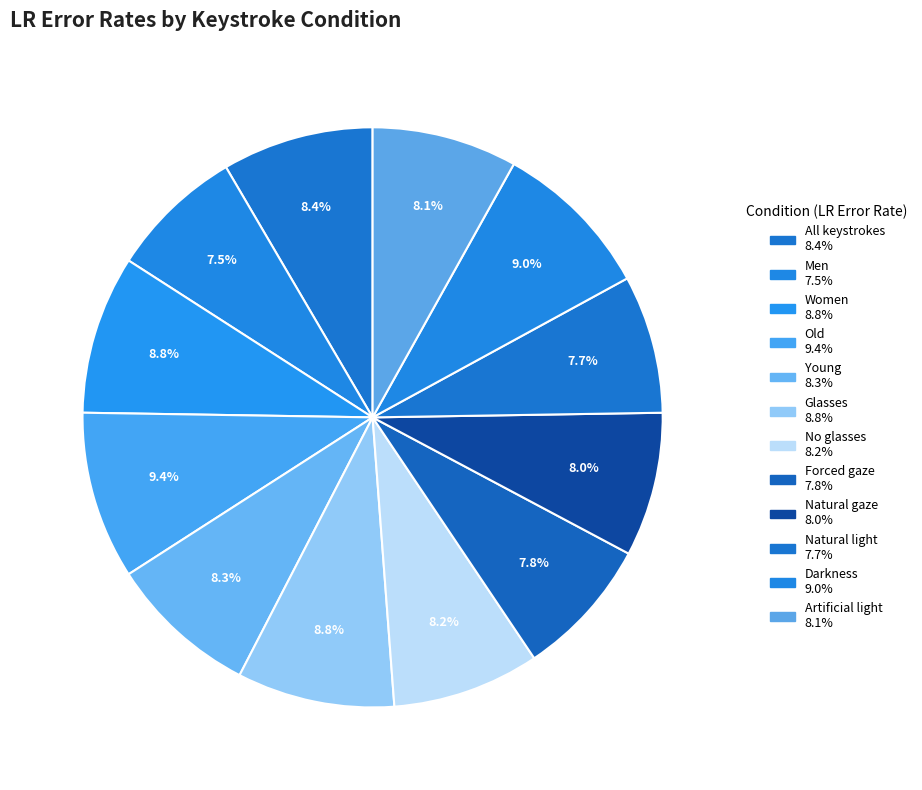

How many segments does this pie chart have?

12